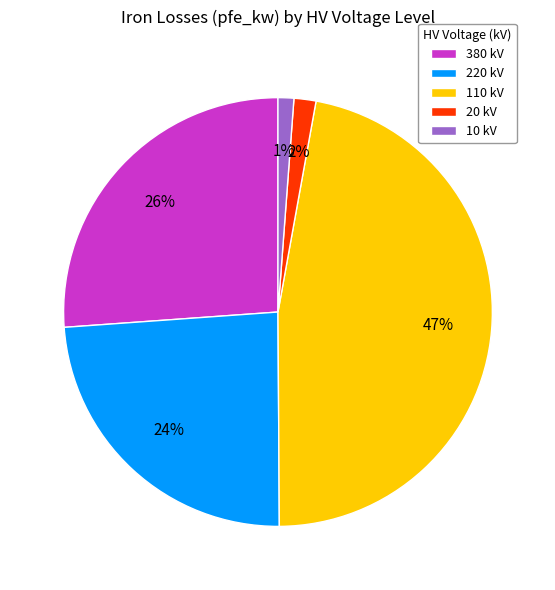

The 10 kV slice represents 1% of the pie. True or false?

True